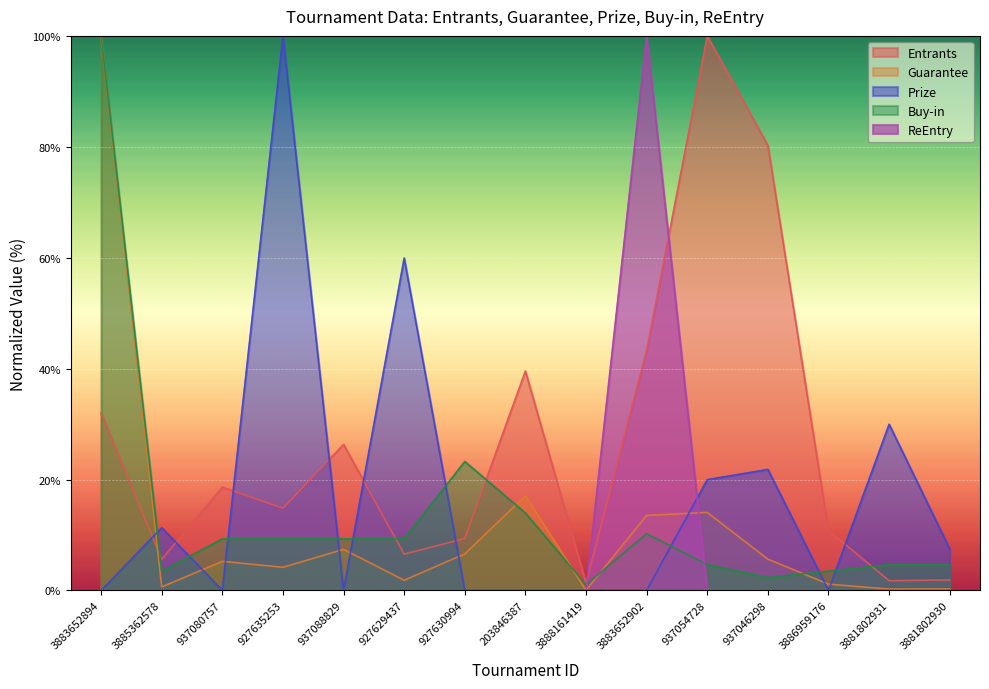

What is the difference between the Guarantee values at 937054728 and 927629437?

12.2